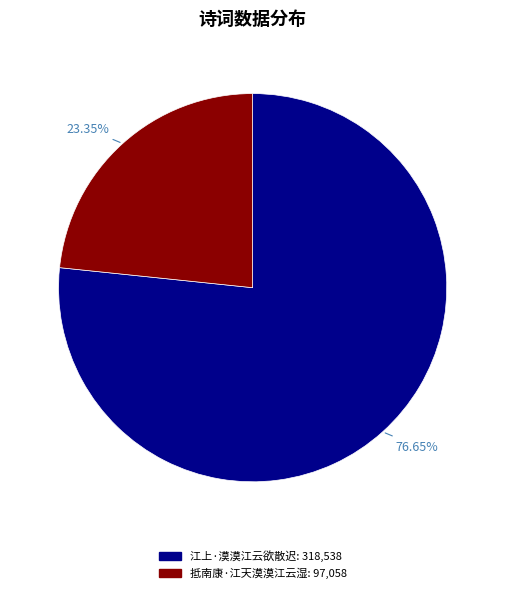

To the nearest percent, what portion does 抵南康·江天漠漠江云湿 represent?

23%